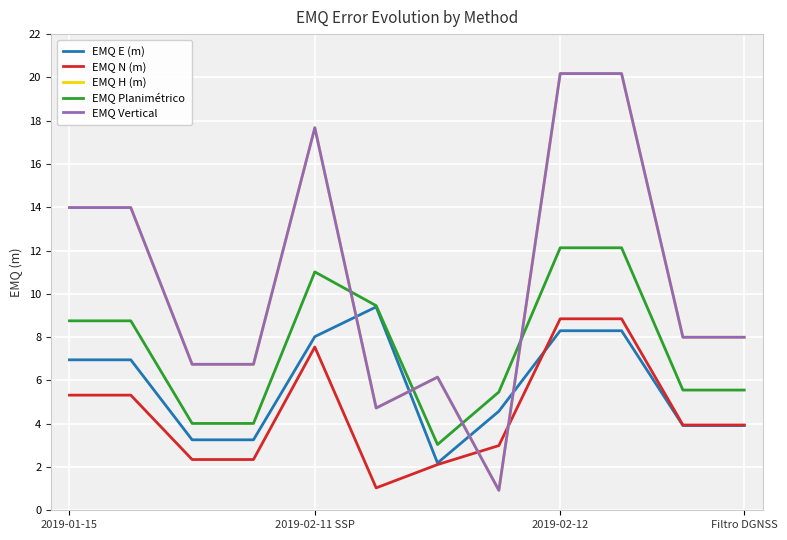

How many lines are shown in the chart?

5